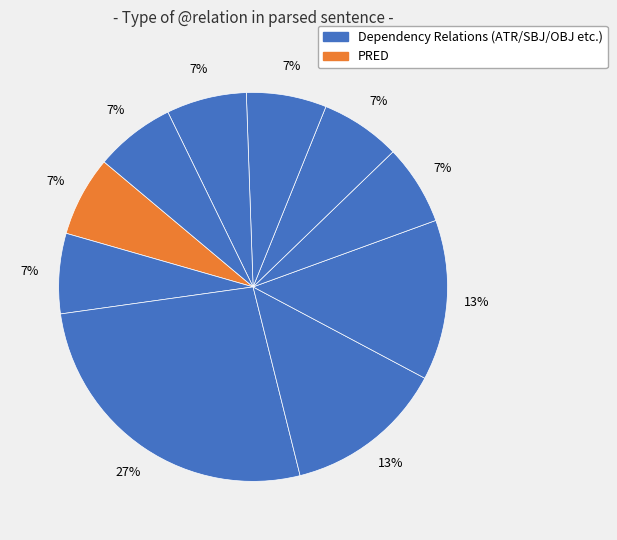

How many segments does this pie chart have?

10